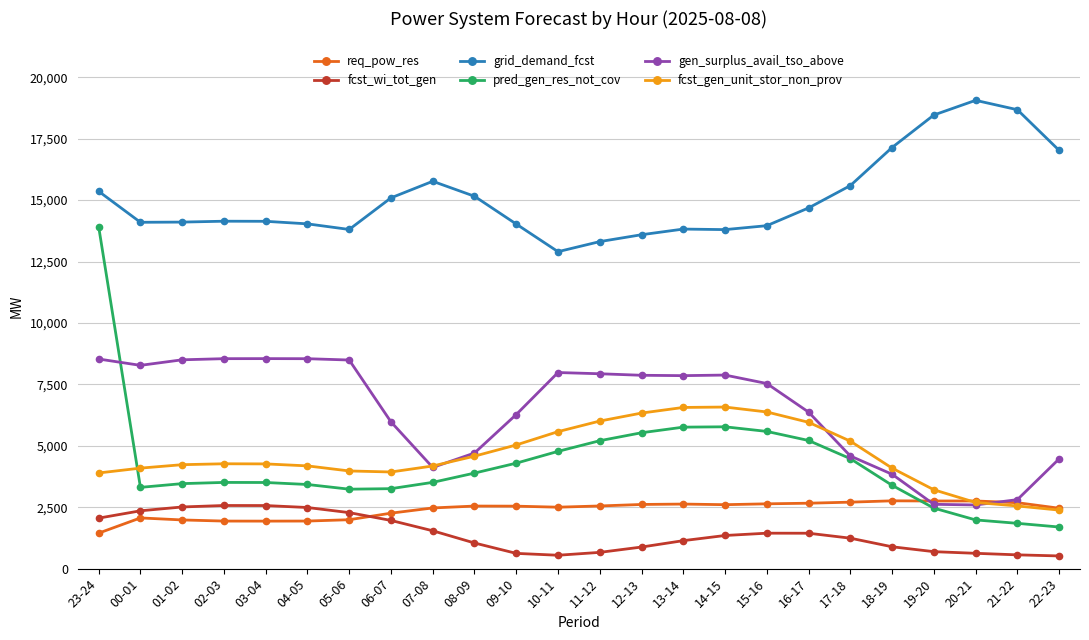

Count the number of data series in this chart.

6